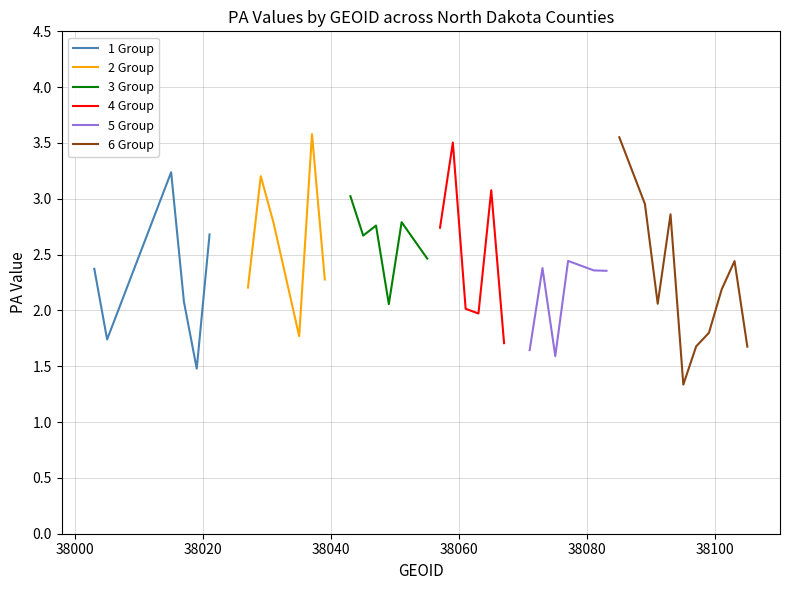

What is the lowest value of the 1 Group series?

1.5